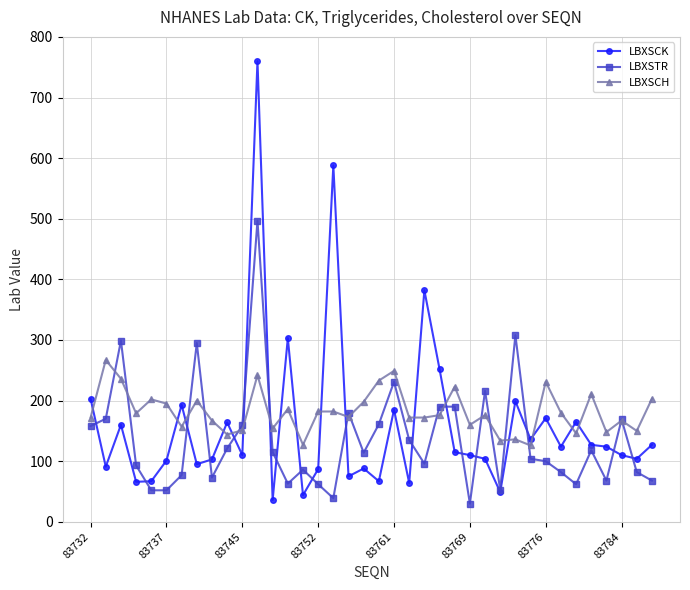

What is the maximum value shown in the chart?

760